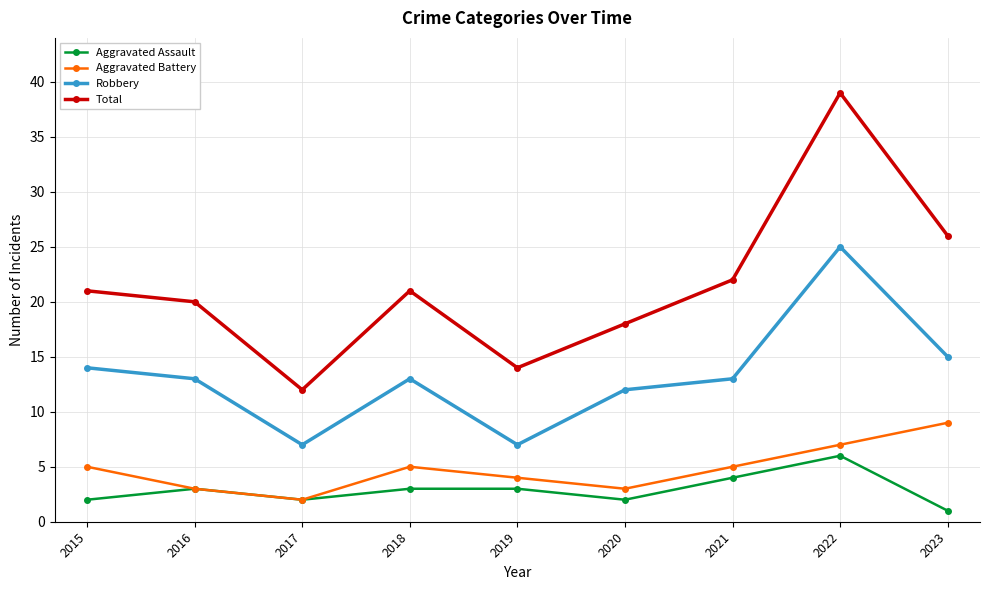

True or false: Aggravated Assault has a value of 2 at 2020.

True